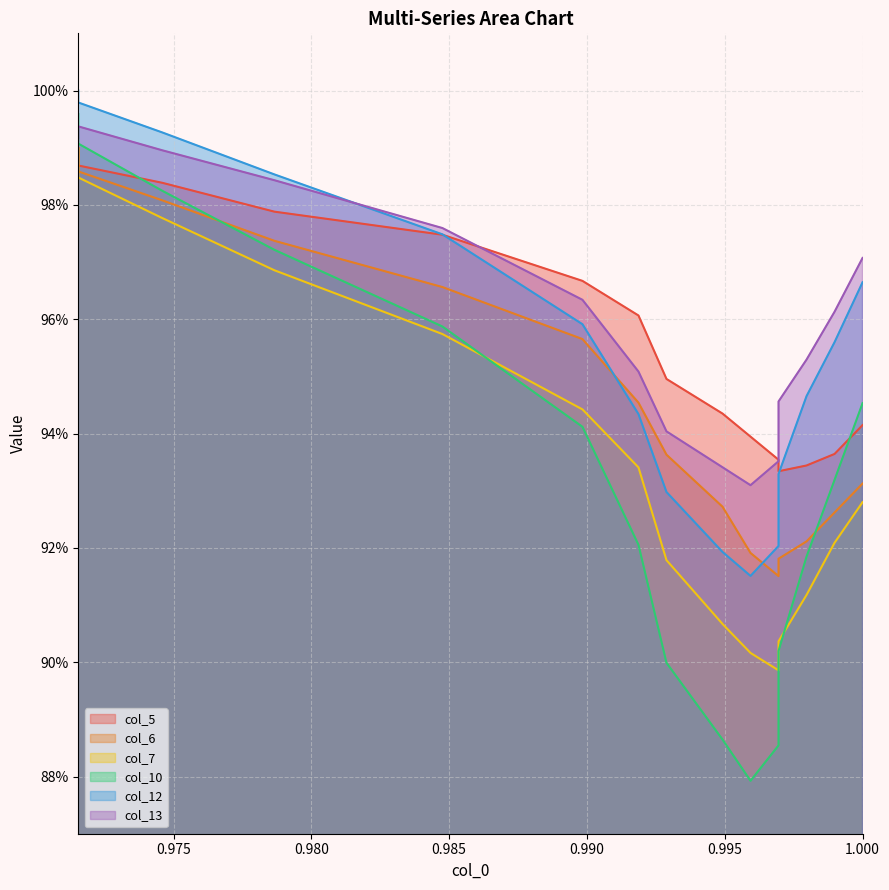

True or false: col_12 has a value of 1.3 at 8.

False